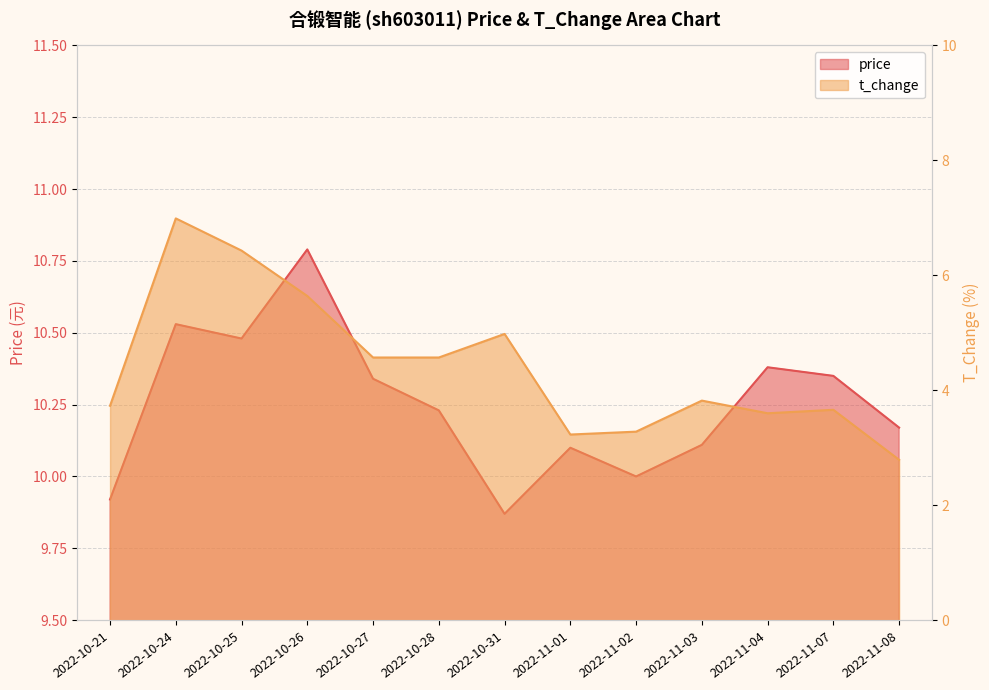

Reading left to right, transcribe all the data shown in this chart.

price: 2022-10-21=9.9	2022-10-24=10.5	2022-10-25=10.5	2022-10-26=10.8	2022-10-27=10.3	2022-10-28=10.2	2022-10-31=9.9	2022-11-01=10.1	2022-11-02=10.0	2022-11-03=10.1	2022-11-04=10.4	2022-11-07=10.3	2022-11-08=10.2
t_change: 2022-10-21=3.7	2022-10-24=7.0	2022-10-25=6.4	2022-10-26=5.6	2022-10-27=4.6	2022-10-28=4.6	2022-10-31=5.0	2022-11-01=3.2	2022-11-02=3.3	2022-11-03=3.8	2022-11-04=3.6	2022-11-07=3.7	2022-11-08=2.8